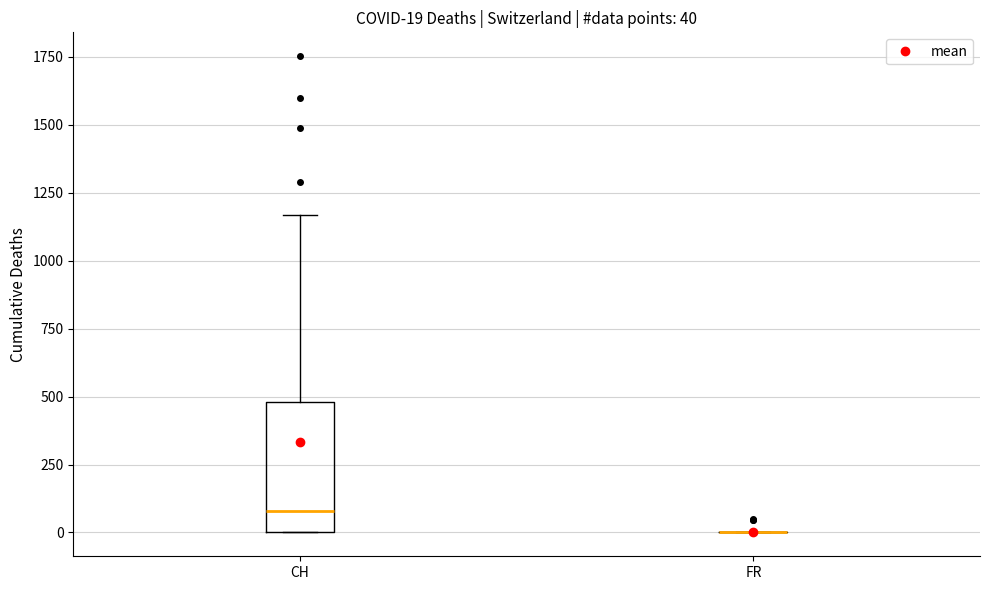

Which box is the tallest, from its lower edge to its upper edge?

CH